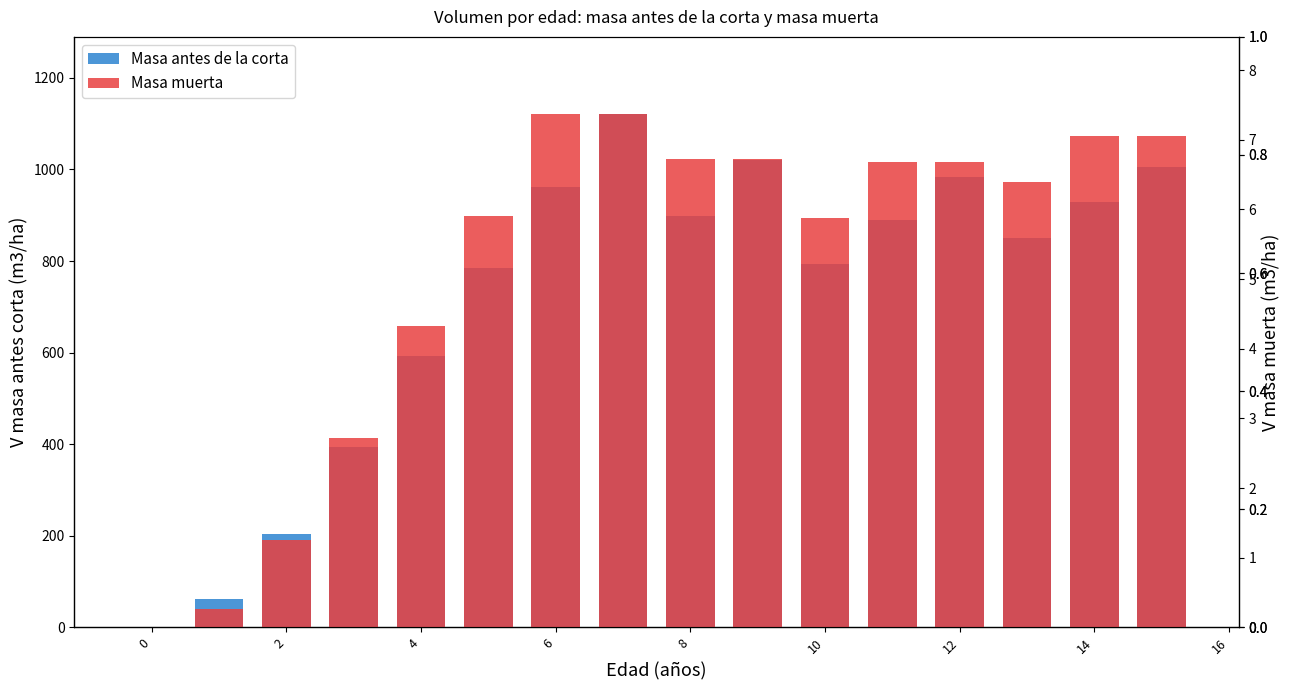

What is the highest value of the Masa antes de la corta series?

1121.2